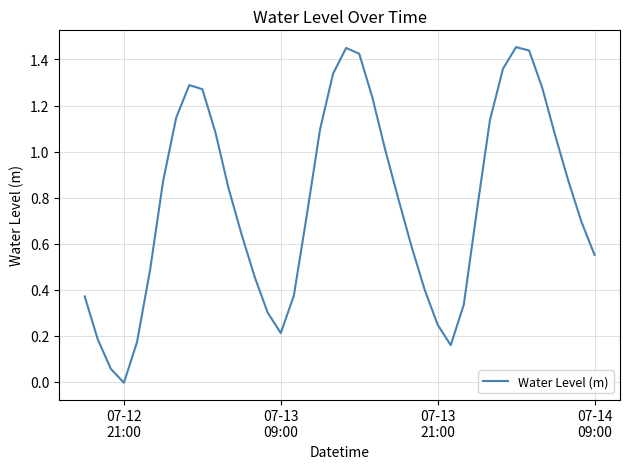

How many categories are shown in the chart?

40